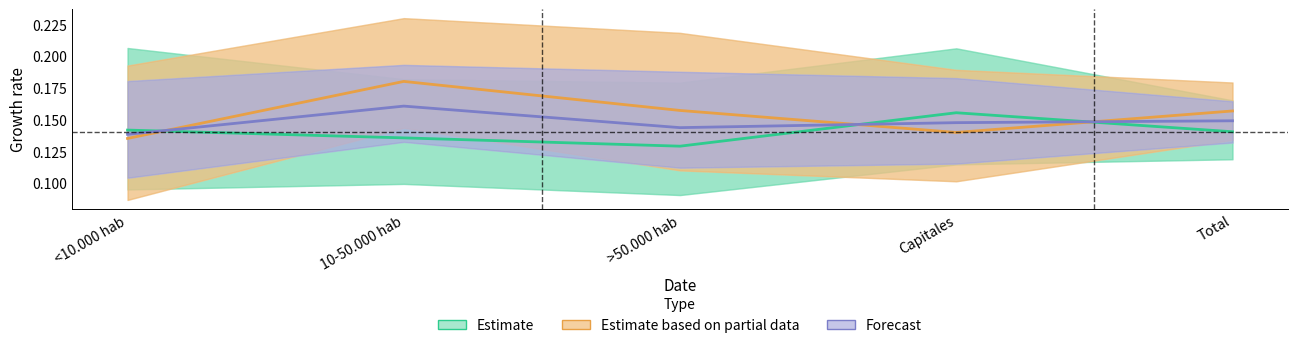

What is the value of the Forecast point at the 1st from the left?

0.1